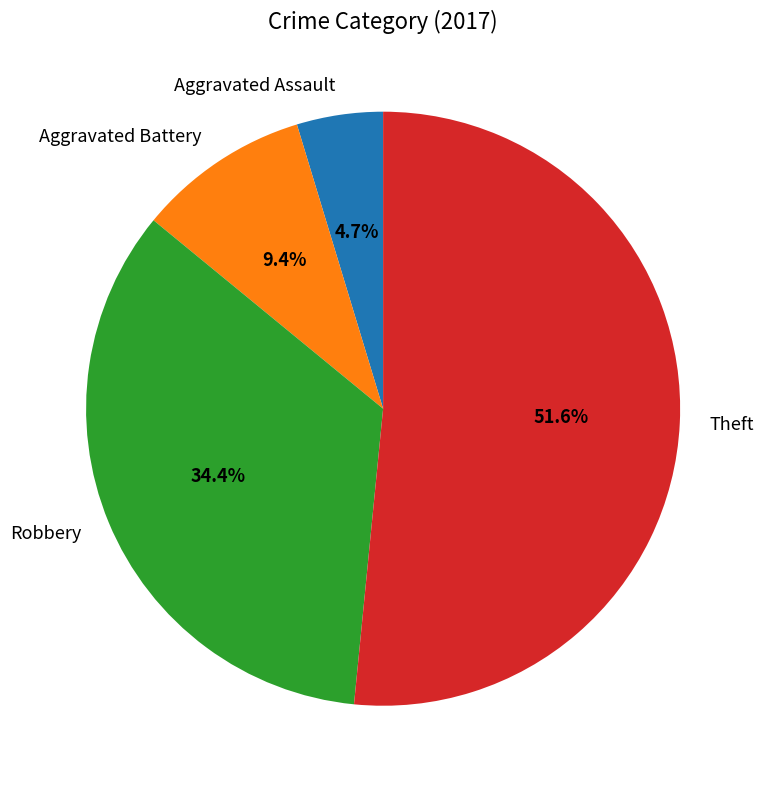

Approximately how many times larger is the value at Theft compared to Aggravated Battery?

5.5